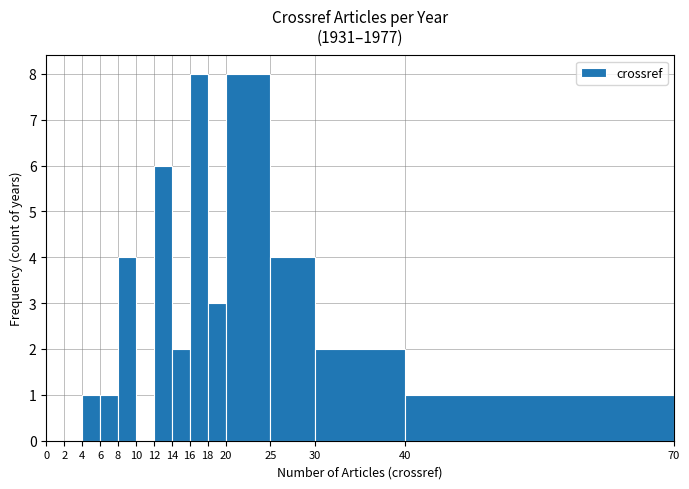

Is it true that the value at 18 is 4?

False